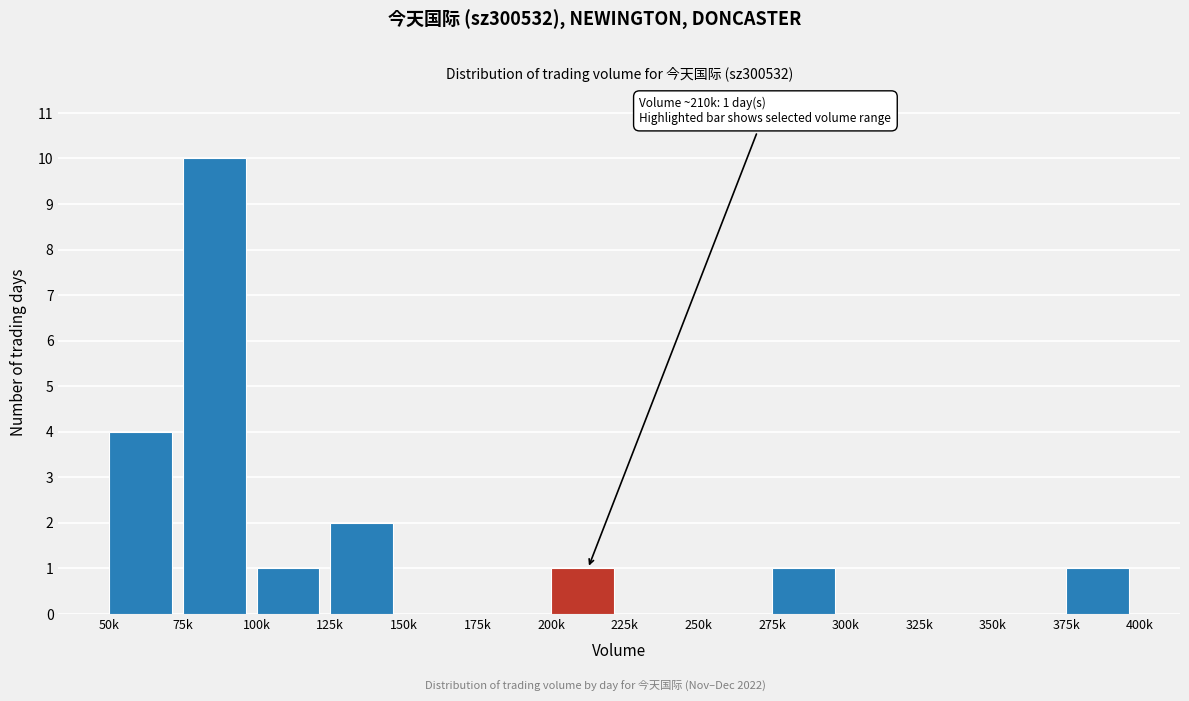

Reading right to left, extract all data points from this chart.

375k=1	350k=0	325k=0	300k=0	275k=1	250k=0	225k=0	200k=1	175k=0	150k=0	125k=2	100k=1	75k=10	50k=4